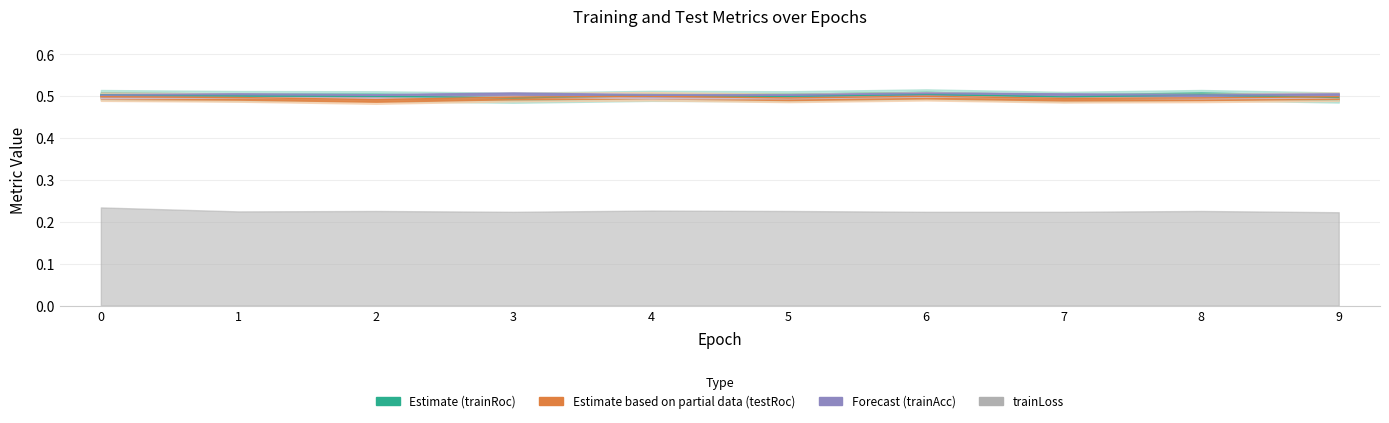

Between which two adjacent categories do trainRoc and testRoc first intersect?

2 and 3